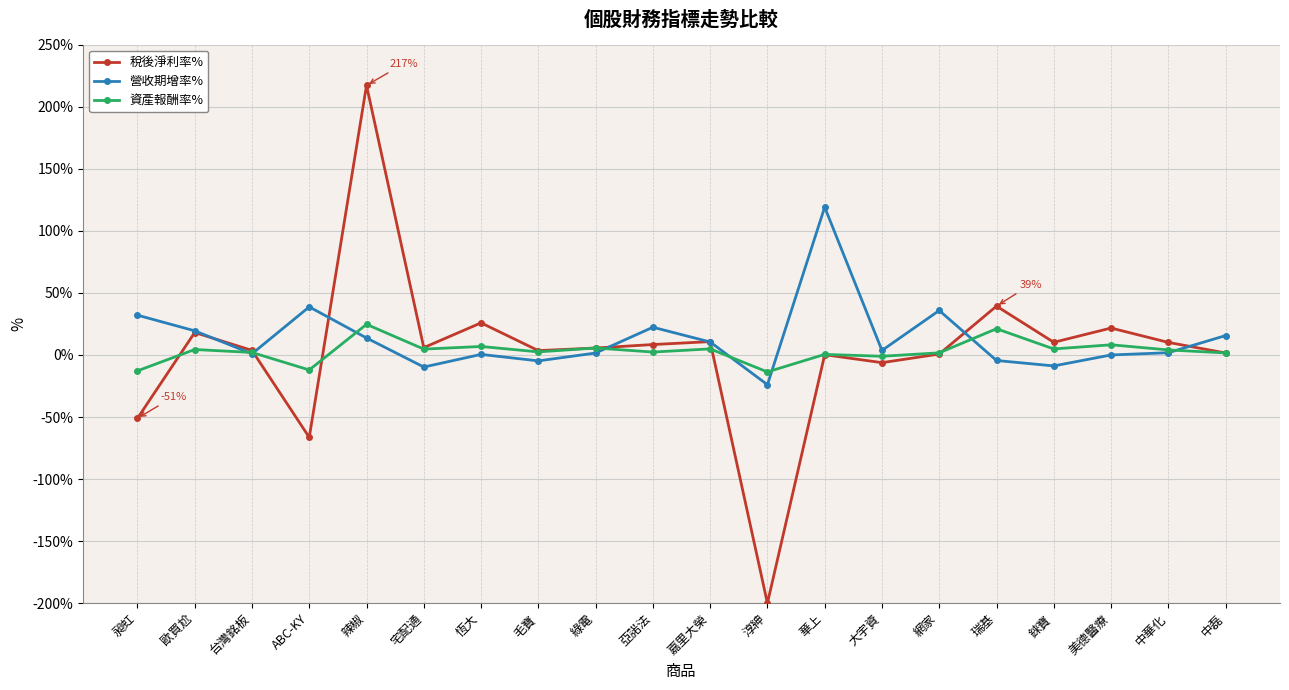

True or false: 營收期增率% has more than 2 interior local peaks.

True